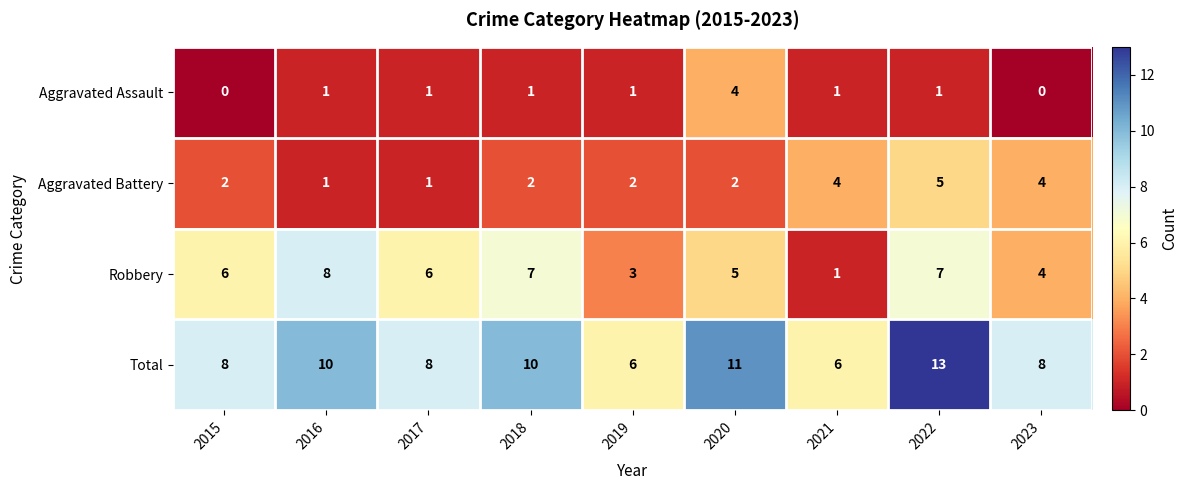

What is the spread (max minus min) of values at 2020?

9